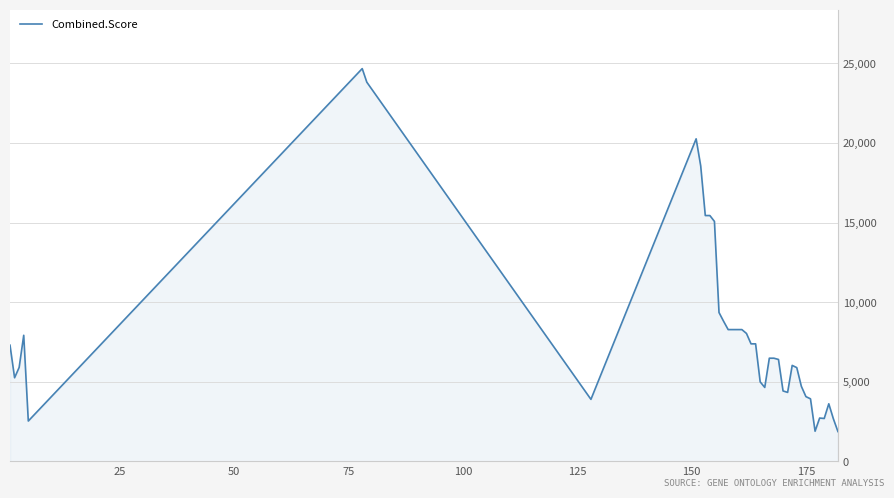

What is the difference between the maximum and minimum values?

22786.3